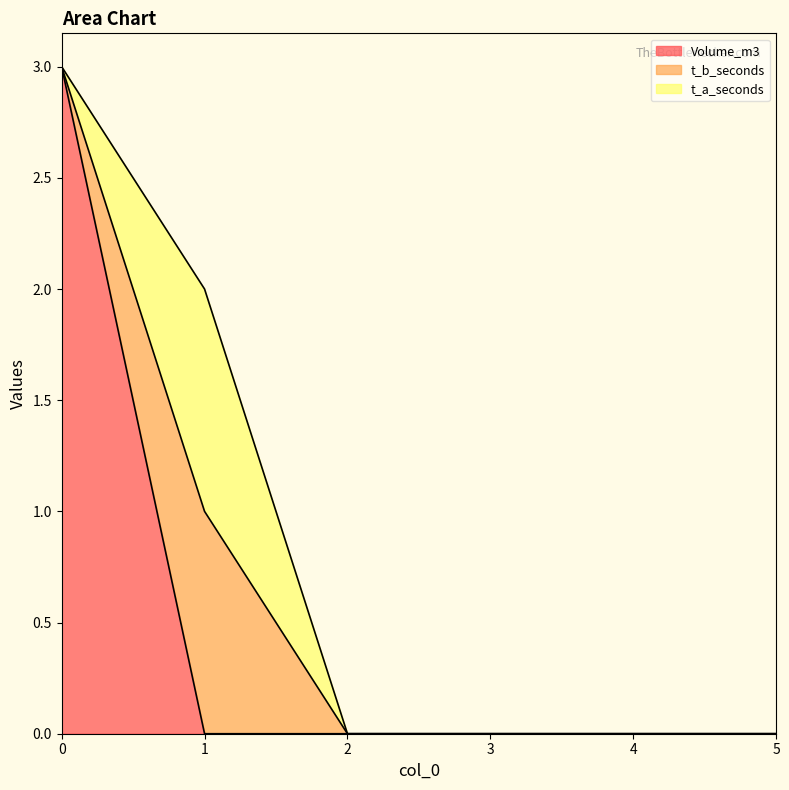

Between which two adjacent categories do Volume_m3 and t_a_seconds first intersect?

0 and 1